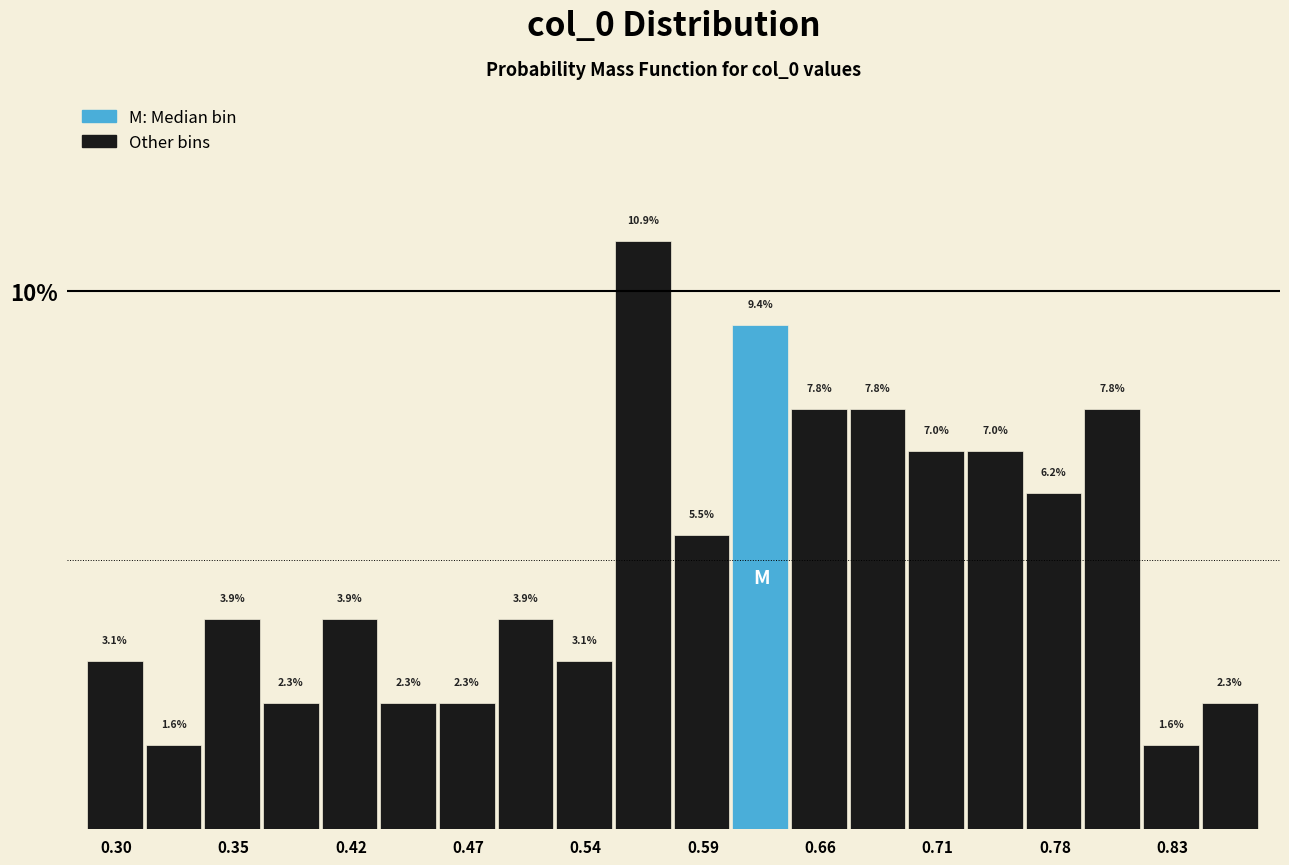

Around what value on the x-axis is the tallest bar? Give the approximate position of its centre, as read against the axis.

0.56